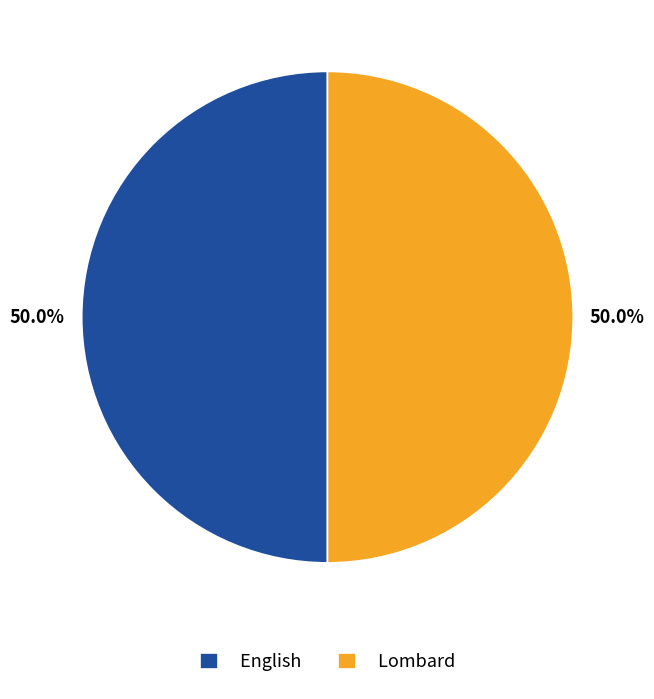

What percentage is NOT represented by English?

50.0%